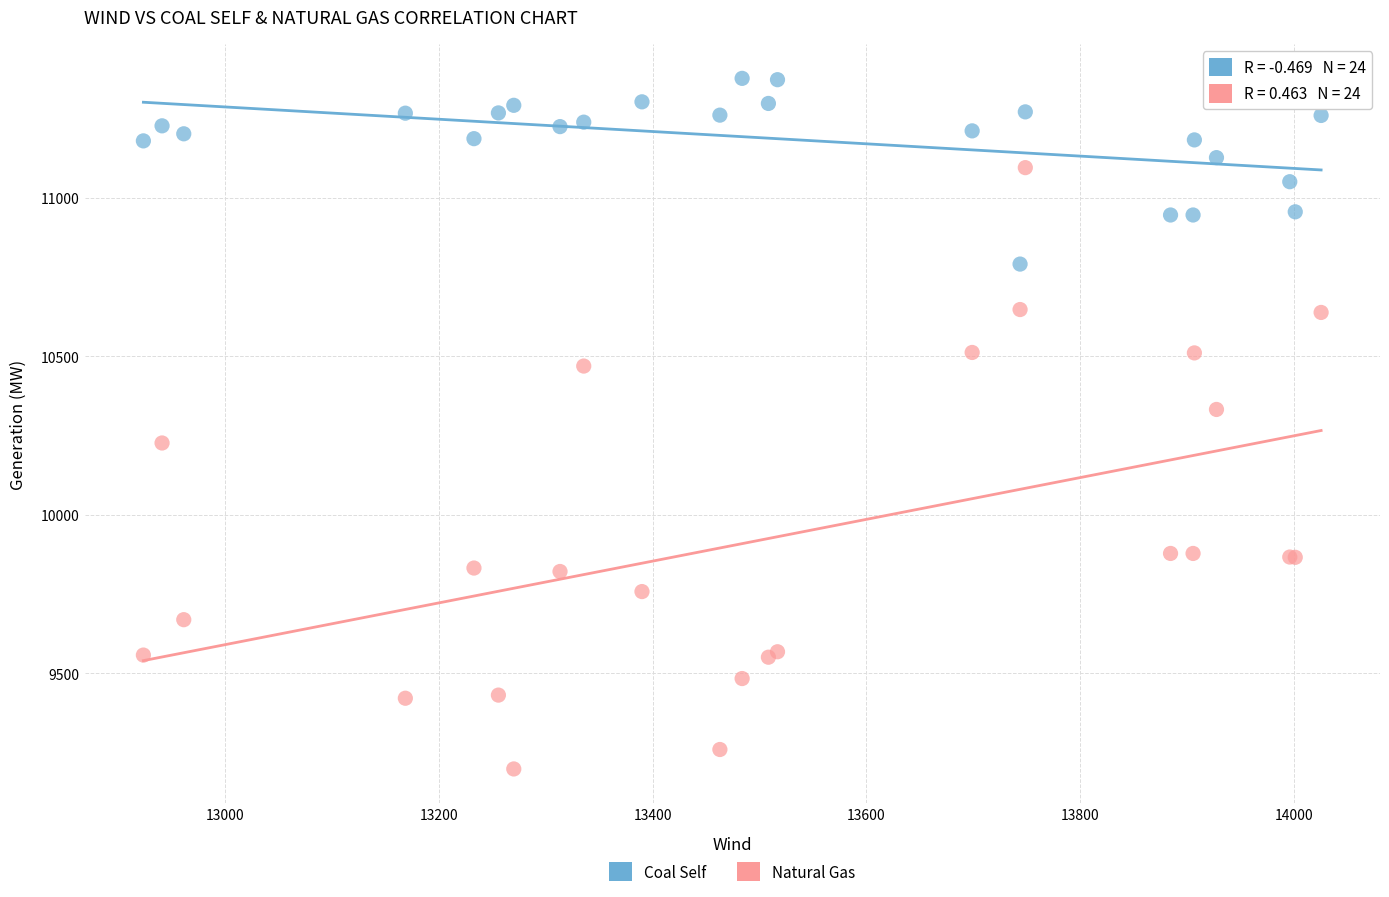

What are all the series names shown in the legend?

Coal Self, Natural Gas